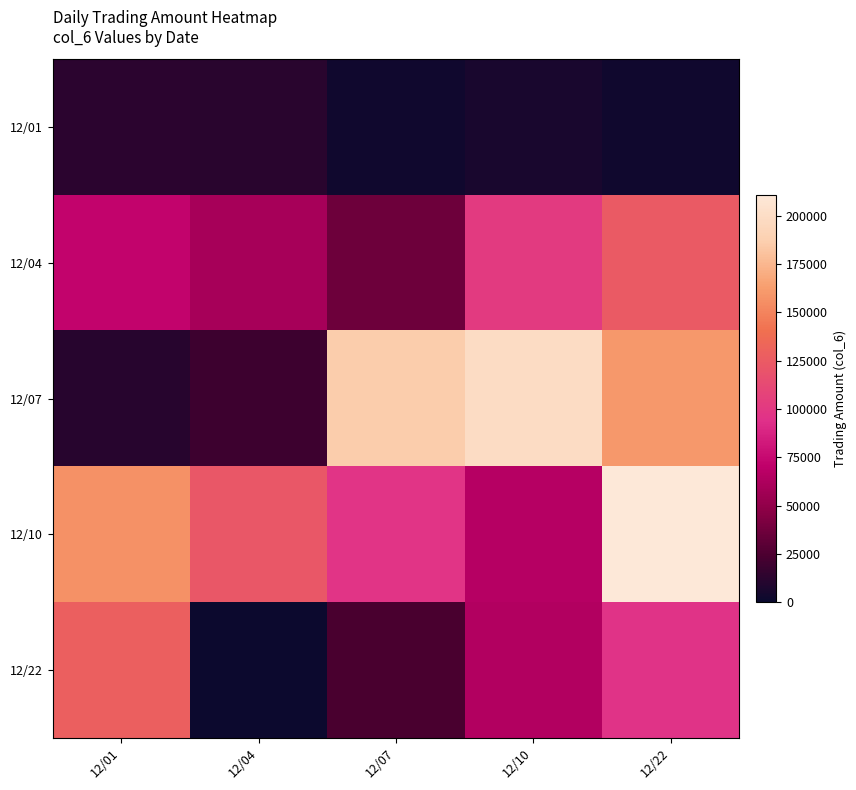

What is the total value across all series at 12/22?

594400